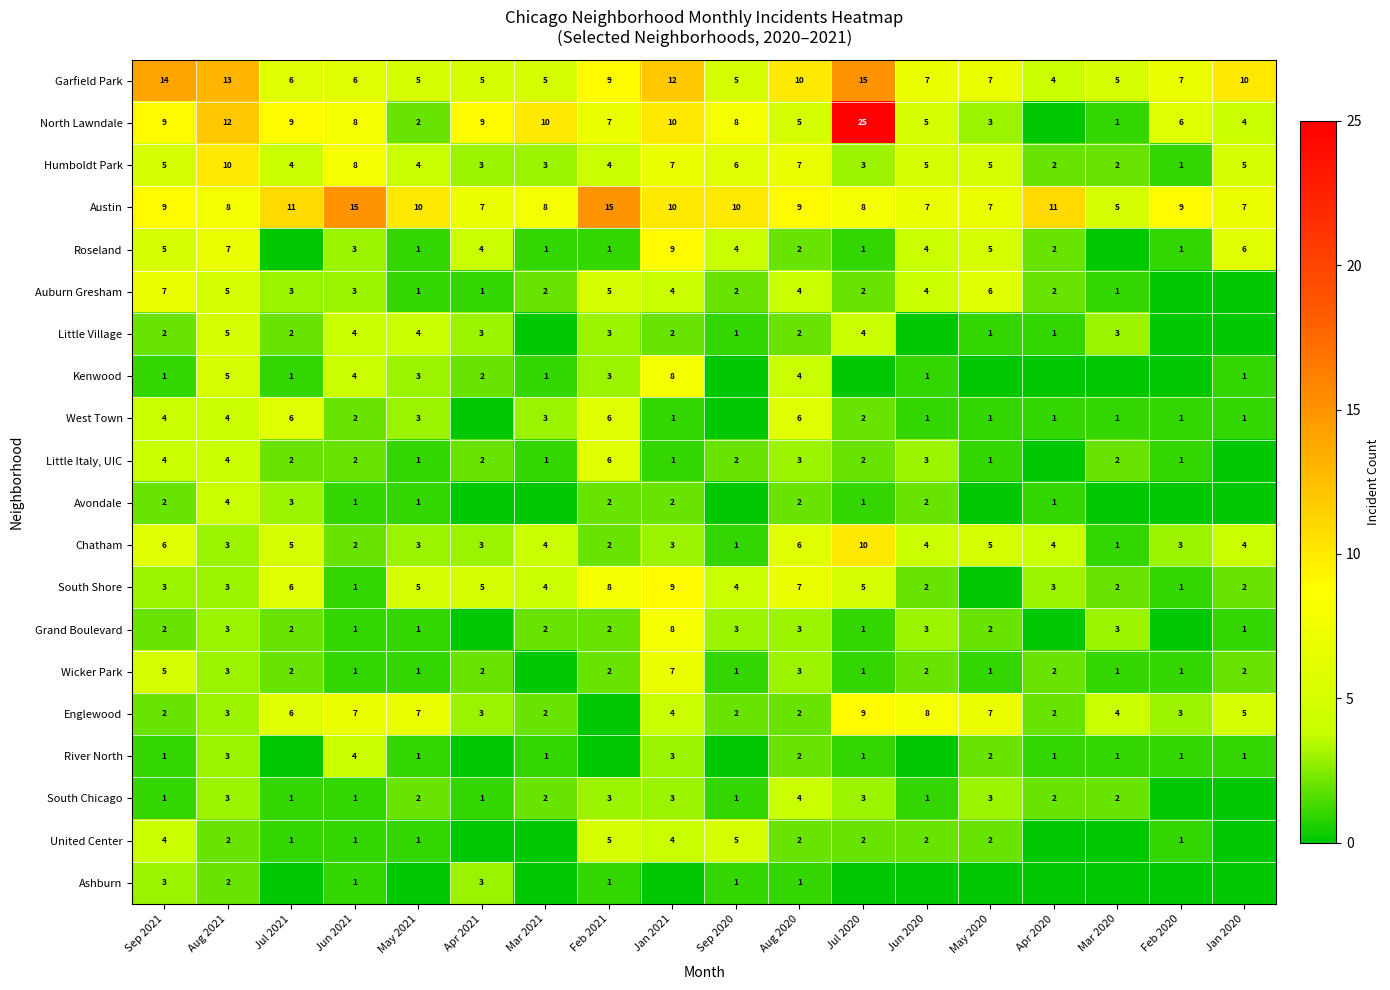

At how many categories does at least one series exceed 13?

4